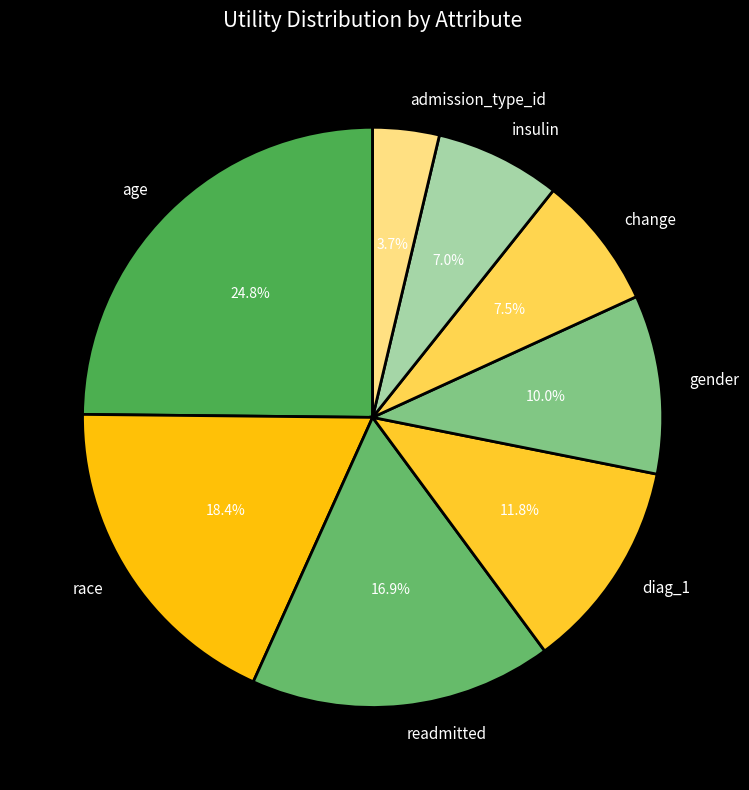

True or false: gender accounts for 1% of the total.

False